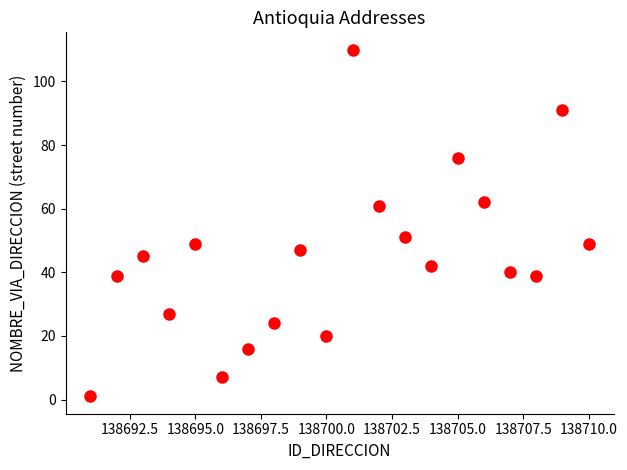

What Y value in the scatter plot is closest to 55?

51